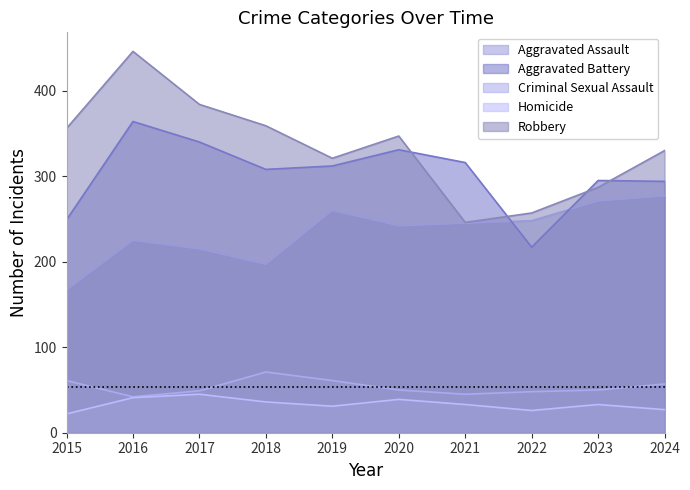

Reading right to left, extract all data points from this chart.

Aggravated Assault: 2024=277	2023=271	2022=248	2021=245	2020=242	2019=260	2018=197	2017=215	2016=225	2015=167
Aggravated Battery: 2024=294	2023=295	2022=217	2021=316	2020=331	2019=312	2018=308	2017=340	2016=364	2015=249
Criminal Sexual Assault: 2024=57	2023=50	2022=48	2021=45	2020=50	2019=61	2018=71	2017=49	2016=42	2015=61
Homicide: 2024=27	2023=33	2022=26	2021=33	2020=39	2019=31	2018=36	2017=45	2016=41	2015=22
Robbery: 2024=330	2023=287	2022=257	2021=246	2020=347	2019=321	2018=359	2017=384	2016=446	2015=356